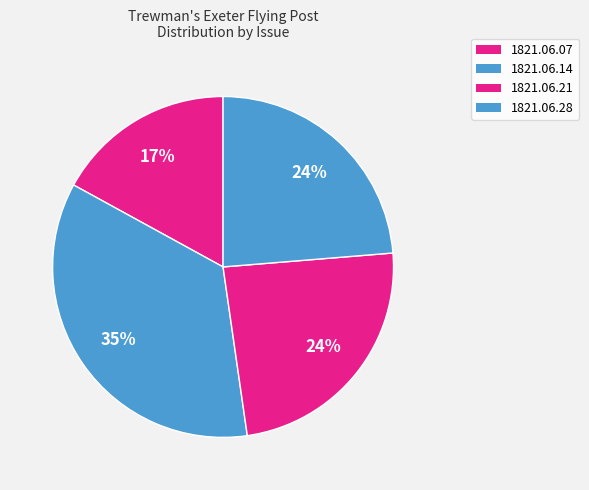

What is the largest slice in the pie chart?

1821.06.14